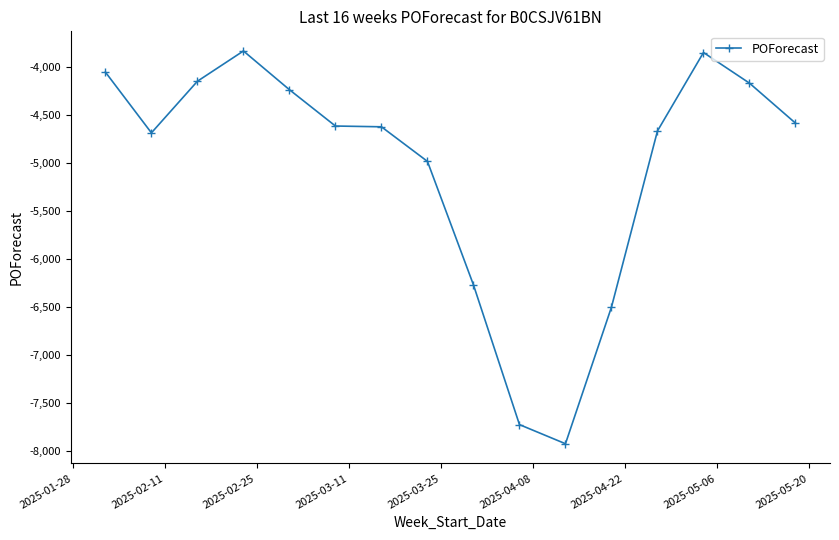

True or false: the data has more than 0 interior local peaks.

True